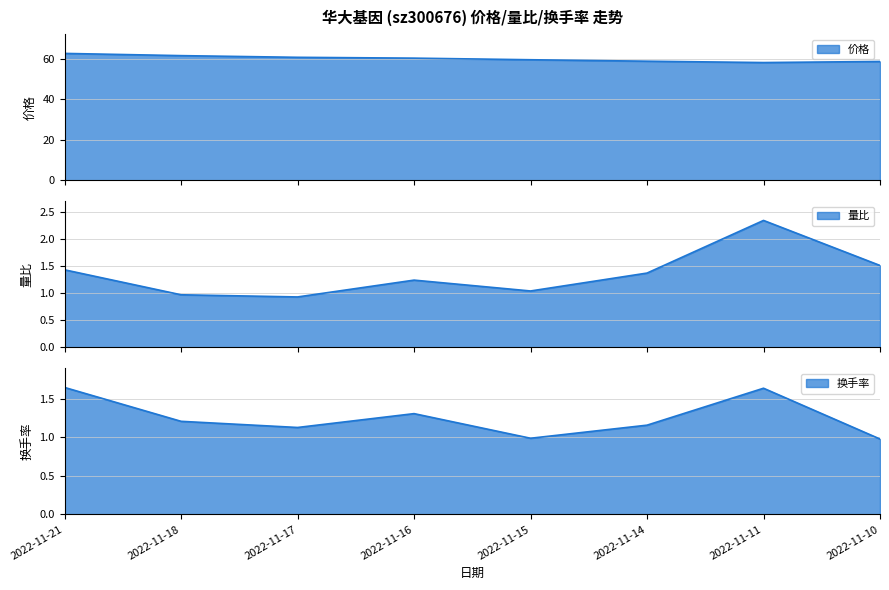

What is the value of the 价格 point at the 1st from the left?

62.7